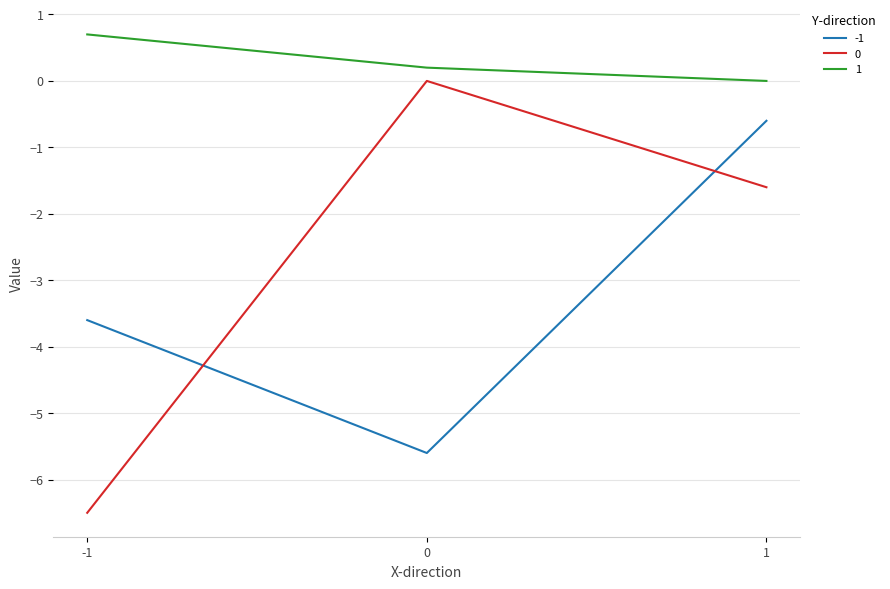

List the series in order of their peak value, highest first.

1, 0, -1